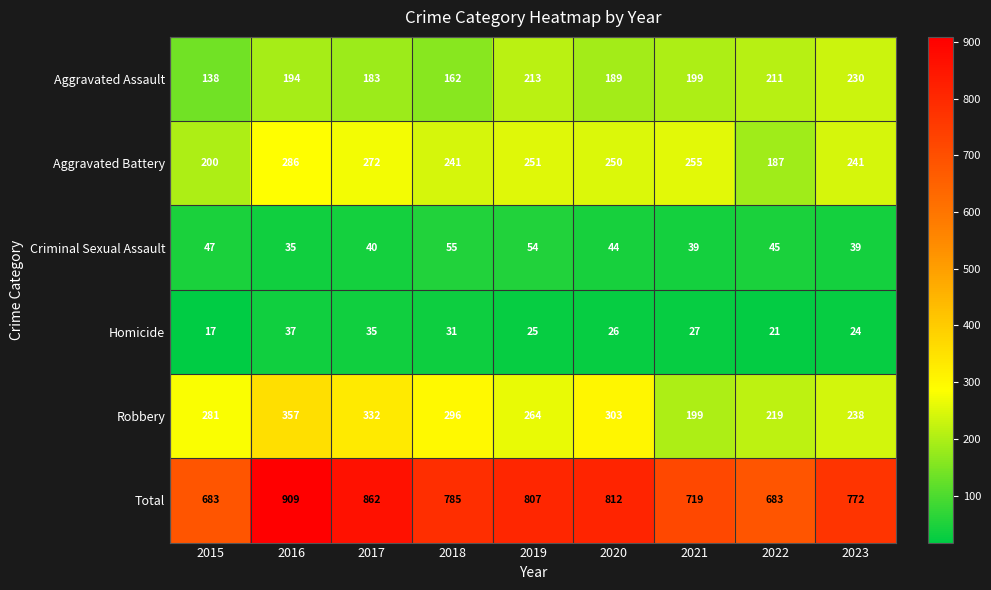

What is the difference between the Homicide values at 2016 and 2018?

6